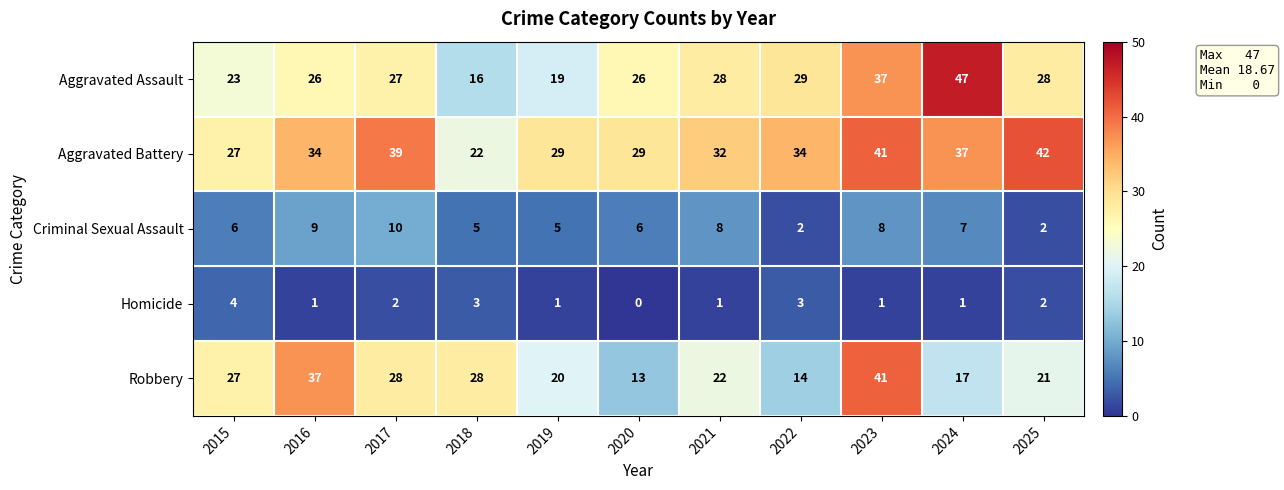

What is the spread (max minus min) of values at 2017?

37